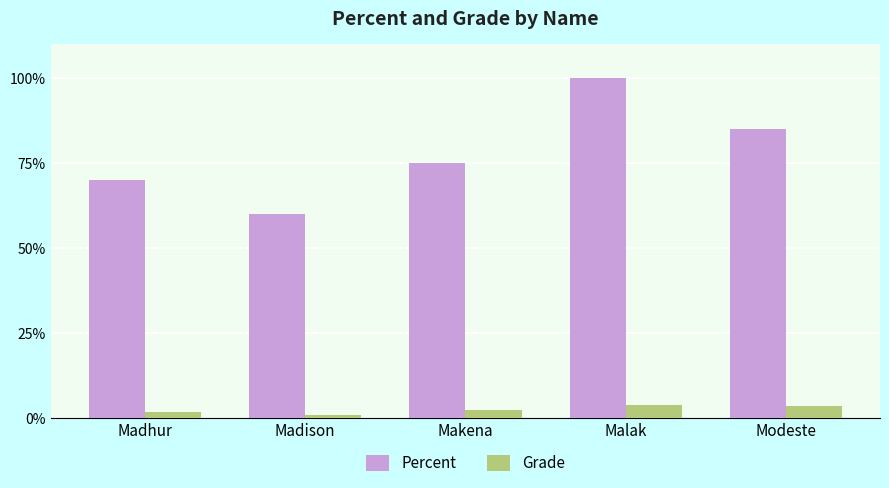

What are all the series names shown in the legend?

Percent, Grade